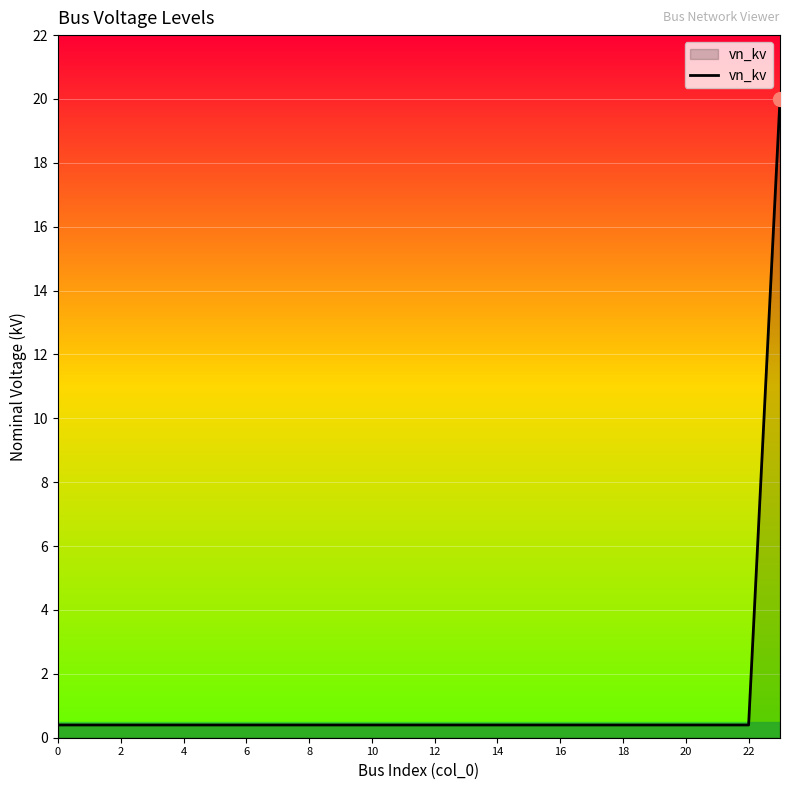

What is the average value?

1.2